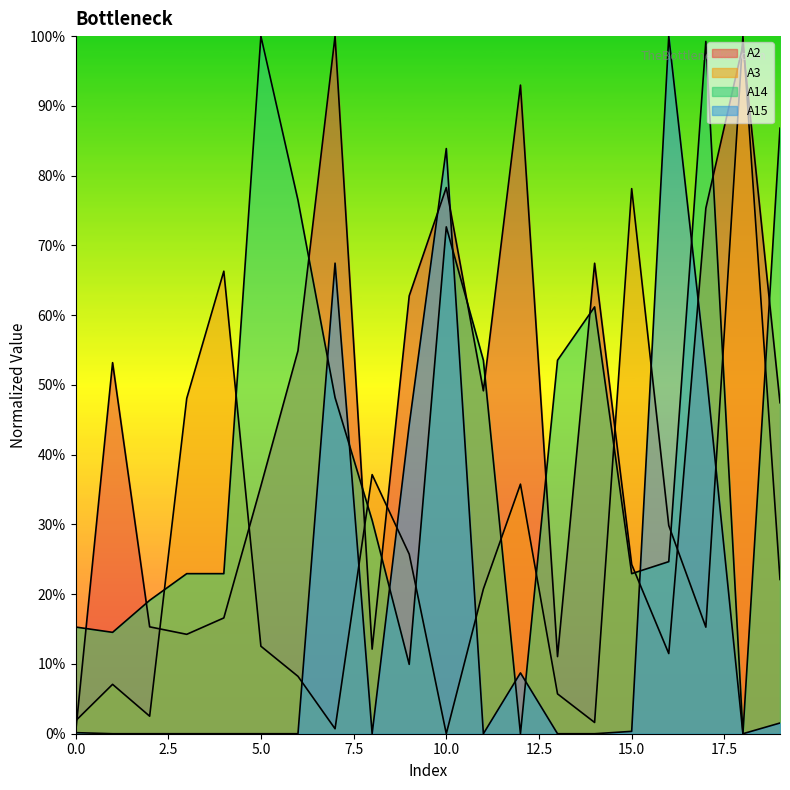

Where is the first local maximum for A3?

1